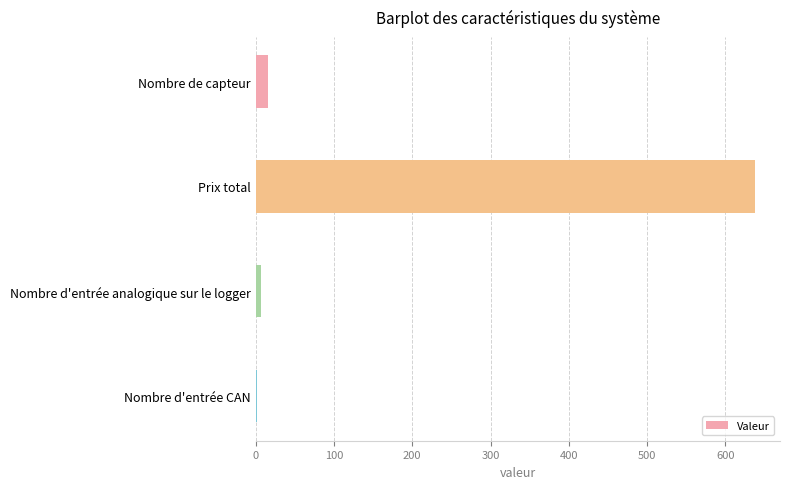

What is the sum of all values?

662